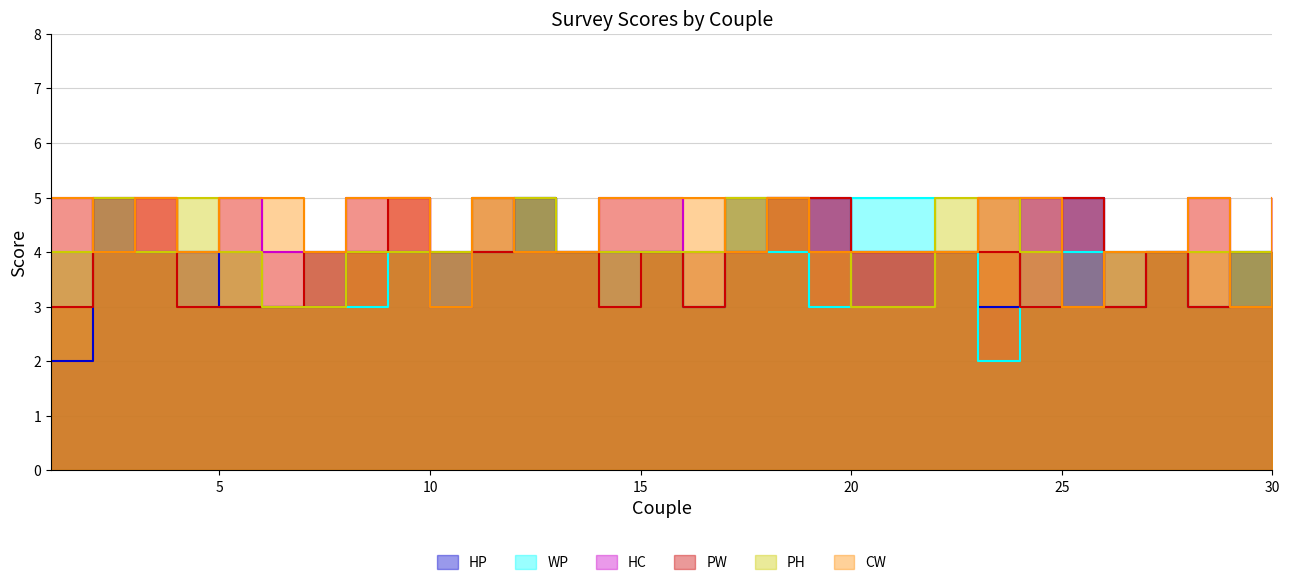

Which has a higher value, 11 or 26?

11